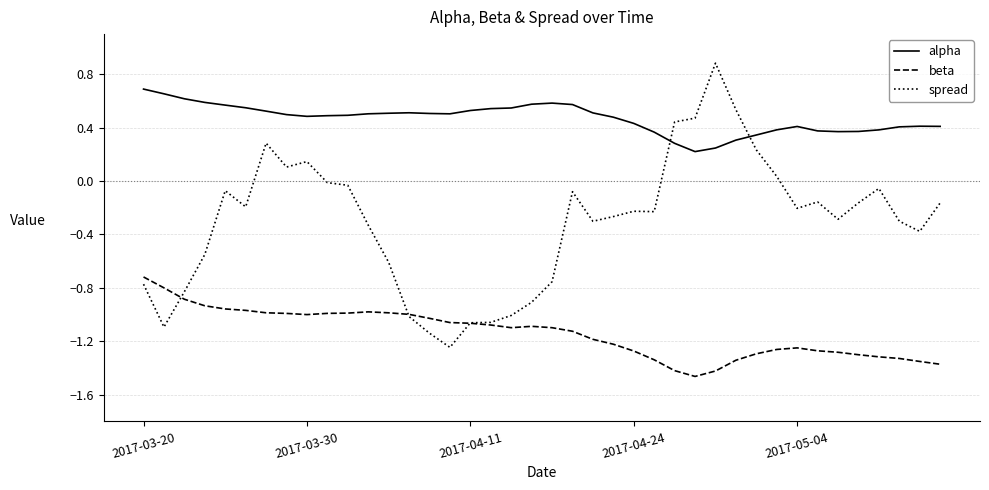

Rank the series by their average value, from lowest to highest.

beta, spread, alpha